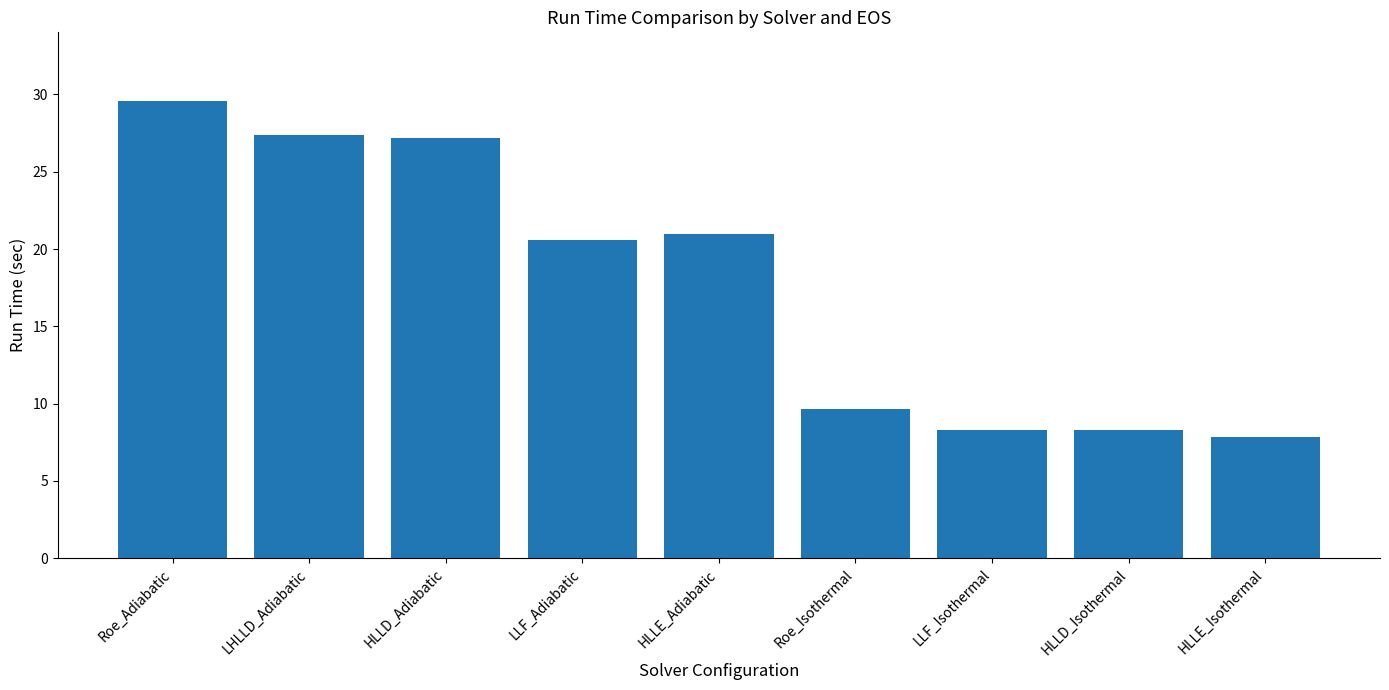

What position from the left is HLLD_Adiabatic?

3